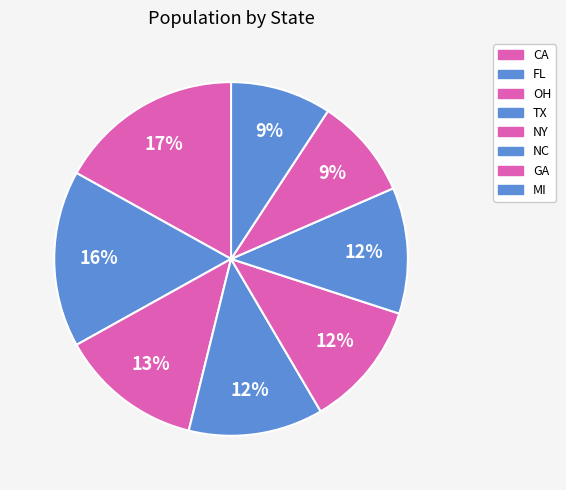

How many segments does this pie chart have?

8